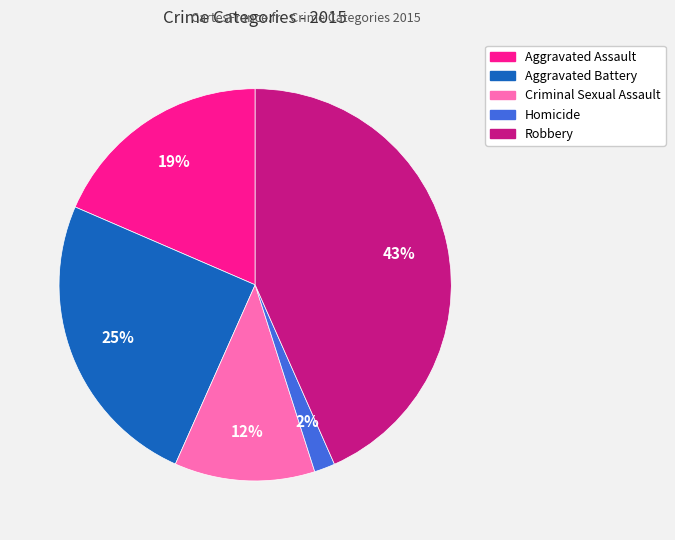

Between Homicide and Criminal Sexual Assault, which is larger?

Criminal Sexual Assault